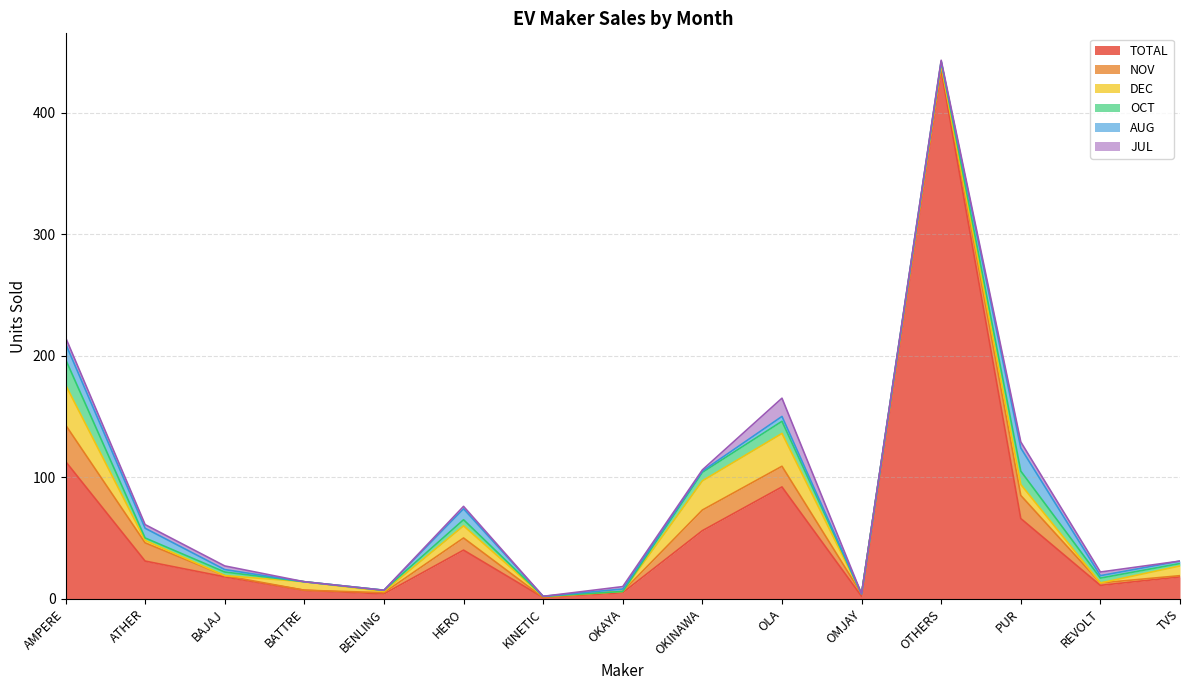

What are all the series names shown in the legend?

TOTAL, NOV, DEC, OCT, AUG, JUL